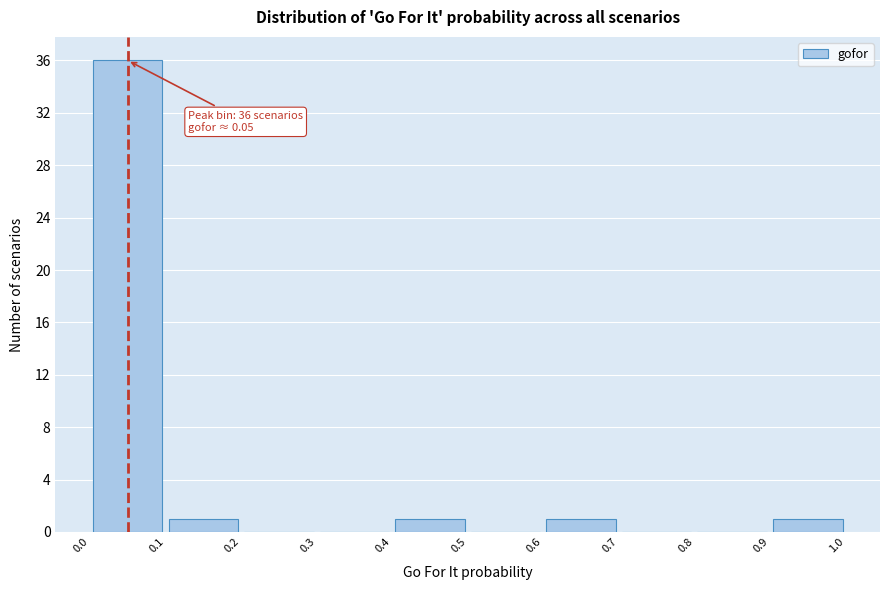

Over which range of the x-axis is the bar tallest?

0.0 to 0.1